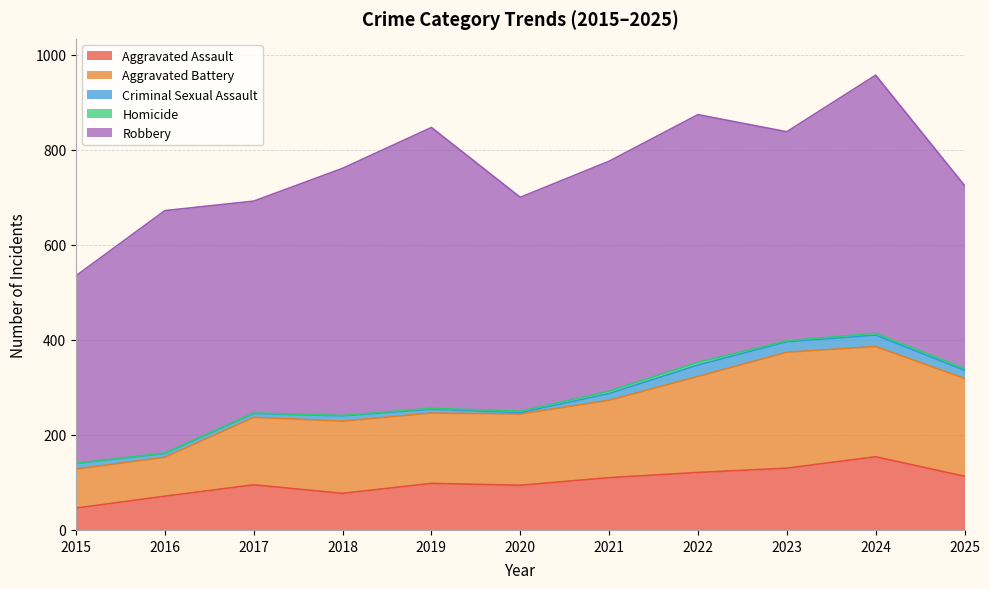

How many values in the Aggravated Battery series are below 152?

5